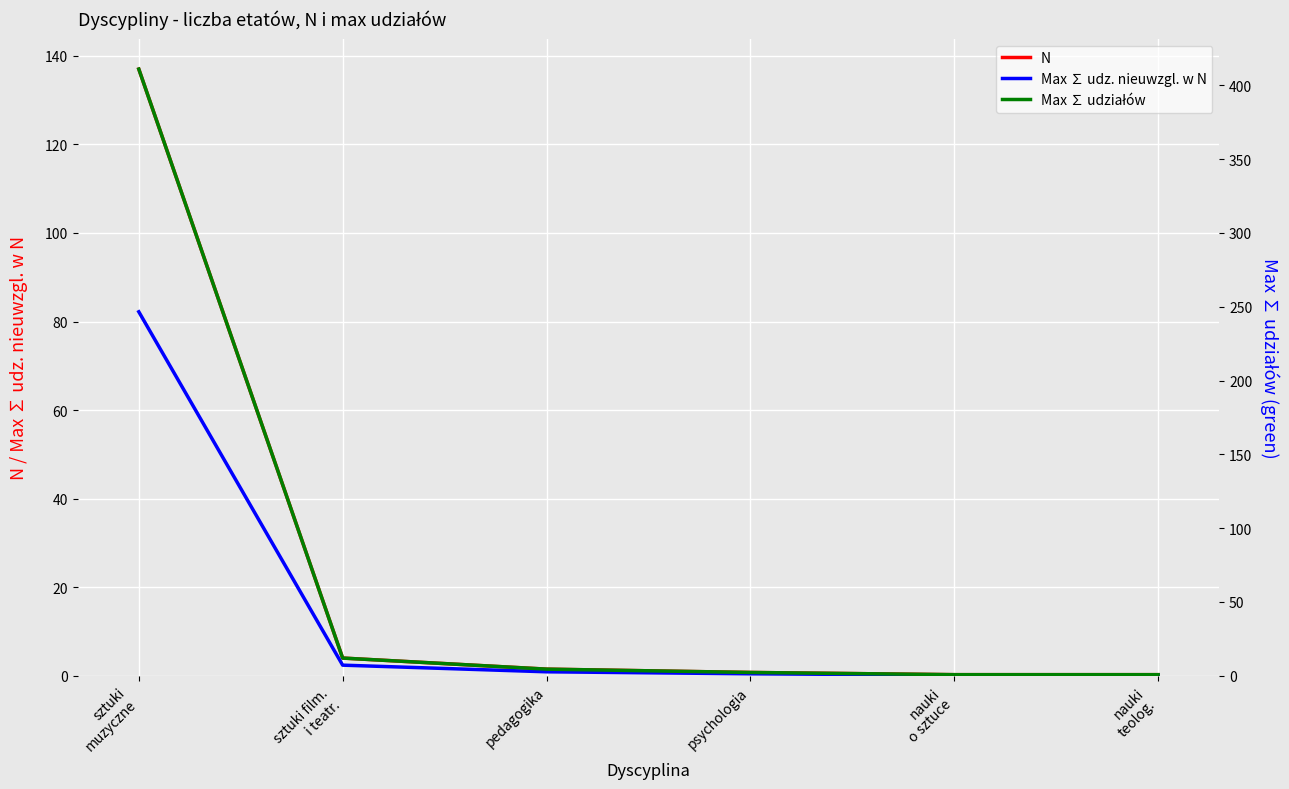

Reading right to left, what are all the values shown in this chart?

N: 0.2	0.2	0.8	1.5	4.0	137.0
Max ∑ udz. nieuwzgl. w N: 0.1	0.1	0.5	0.9	2.4	82.2
Max ∑ udziałów: 0.8	0.8	2.2	4.5	12.0	411.0